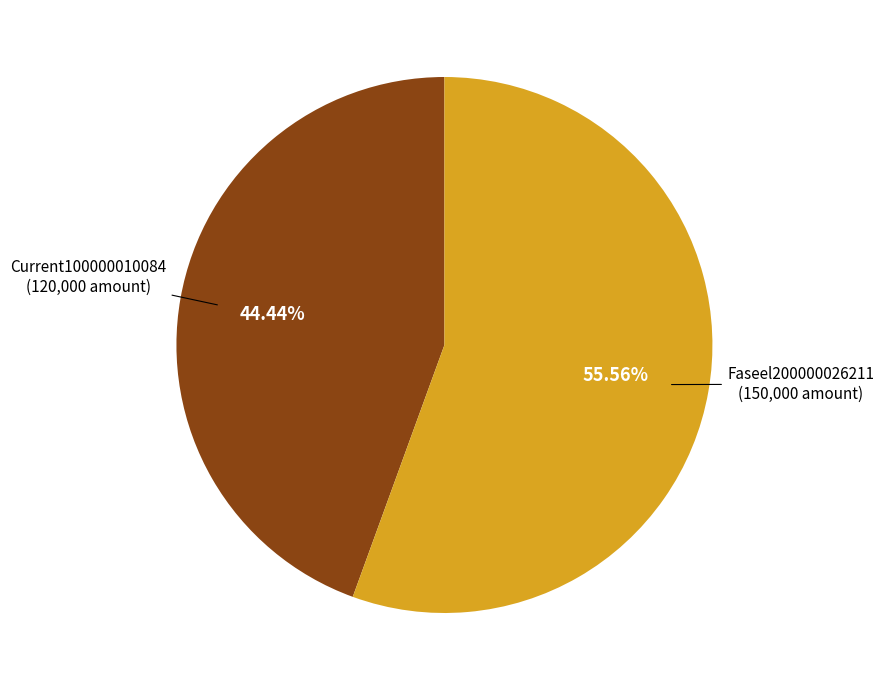

Between Faseel200000026211 and Current100000010084, which is larger?

Faseel200000026211